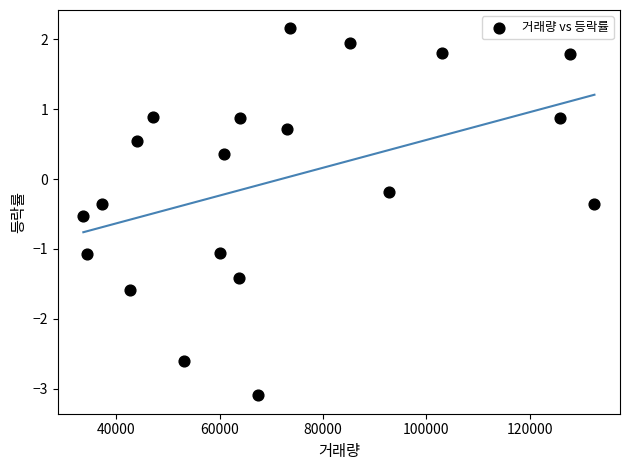

What is the range of X values (max minus min)?

98950.0